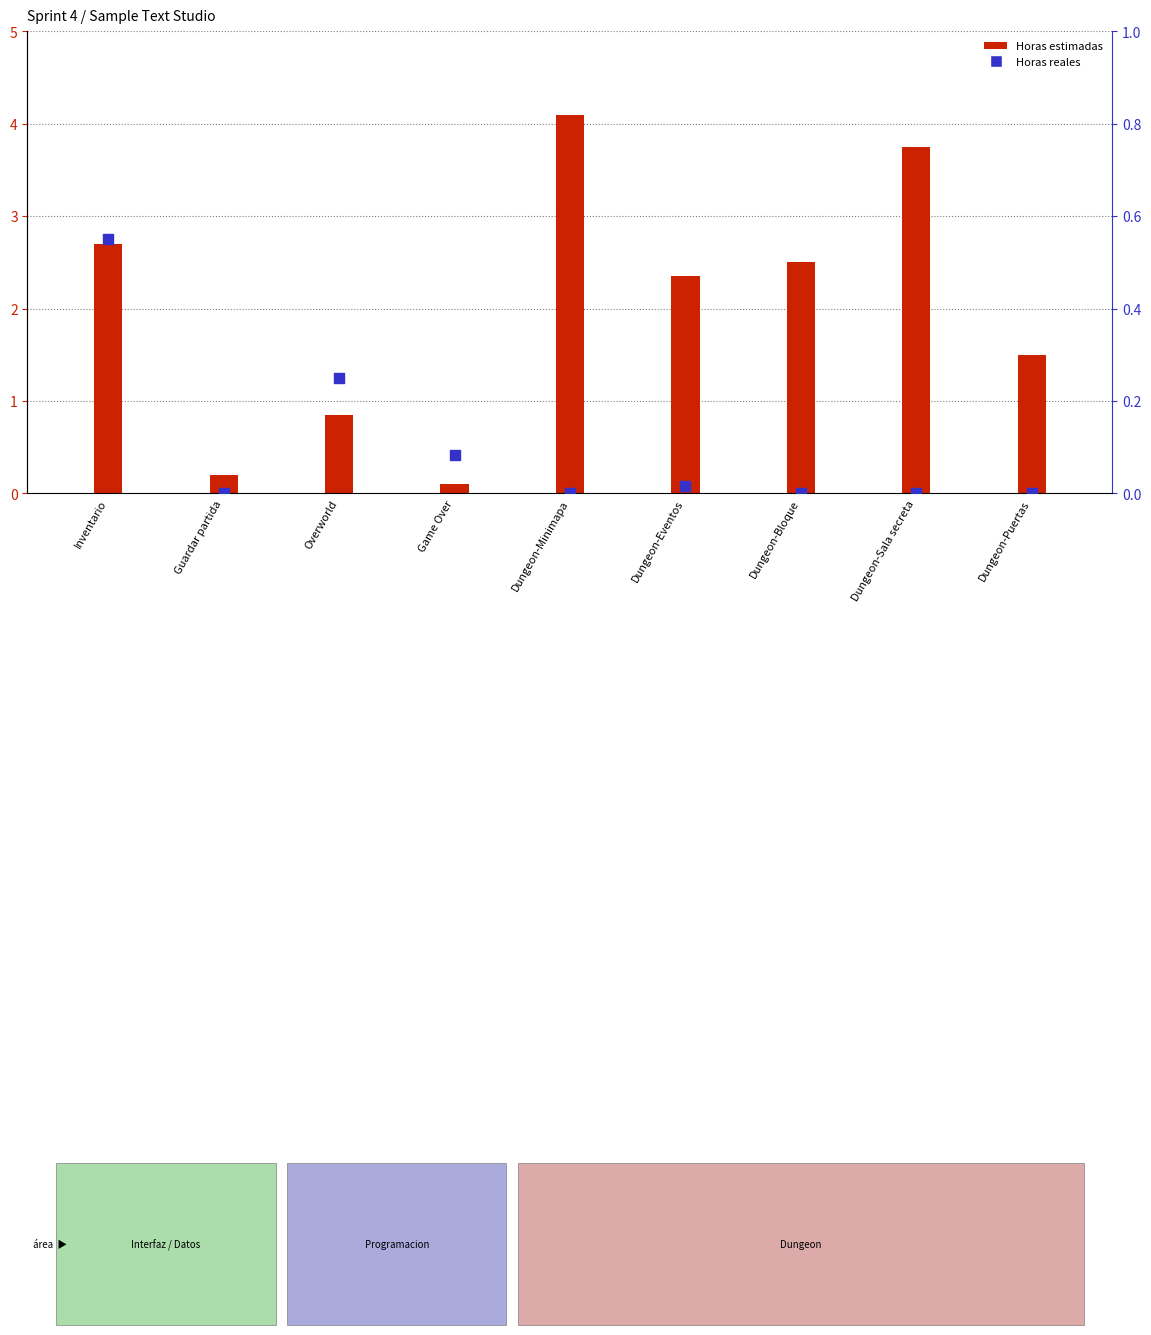

At which category is the sum across all series the highest?

Dungeon-Minimapa